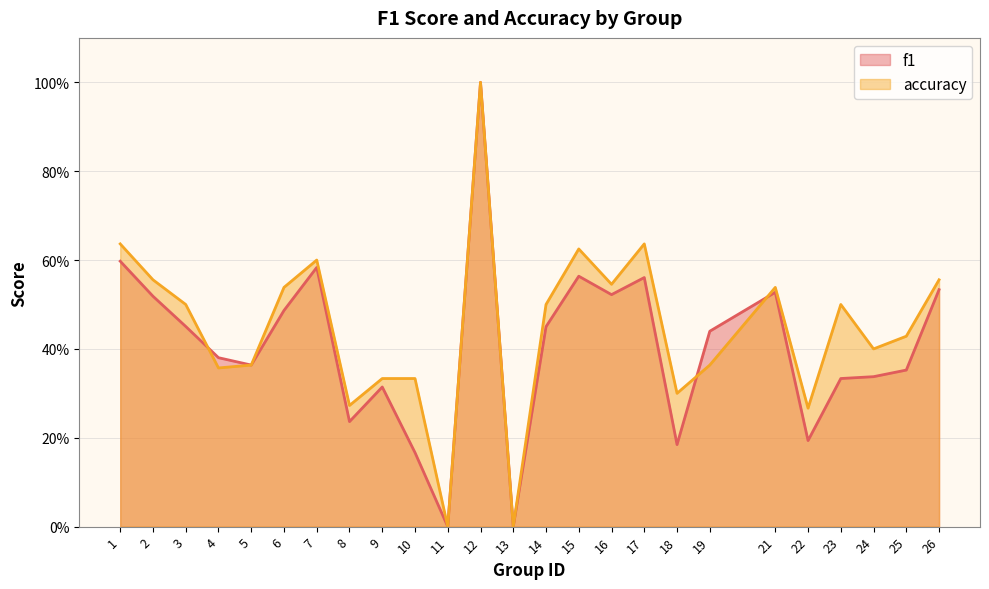

The value of accuracy at 18 is 0.1. True or false?

False